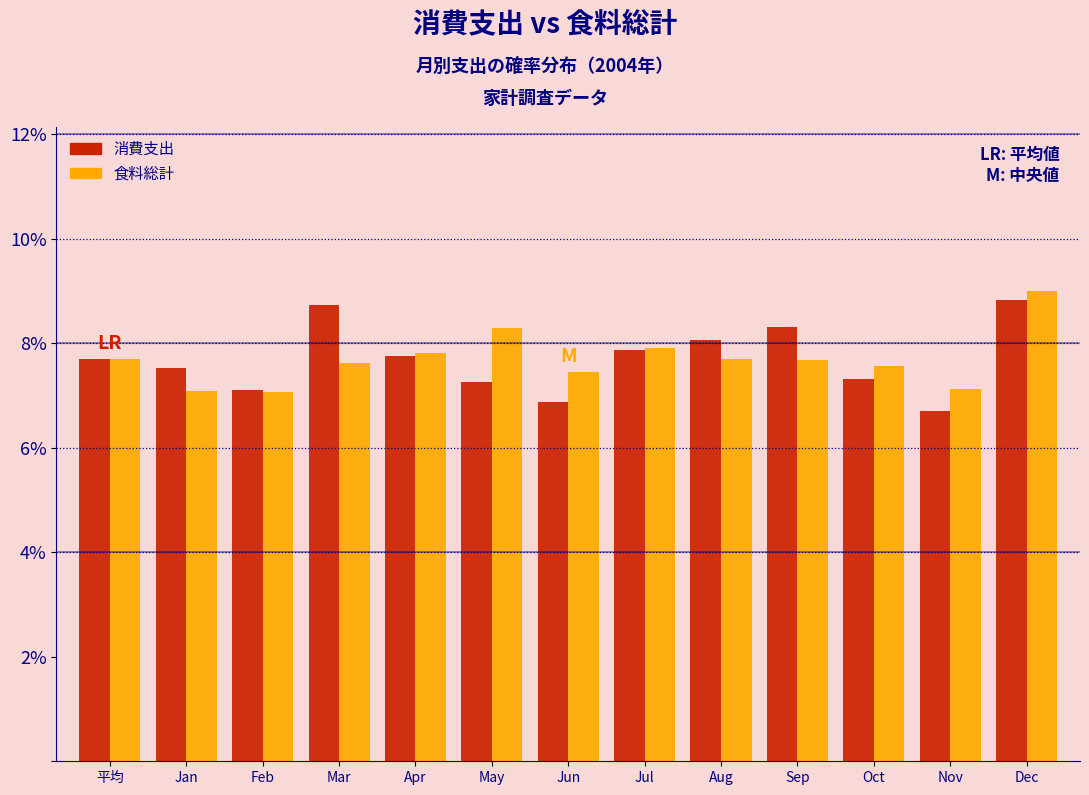

Are the bars horizontal?

No